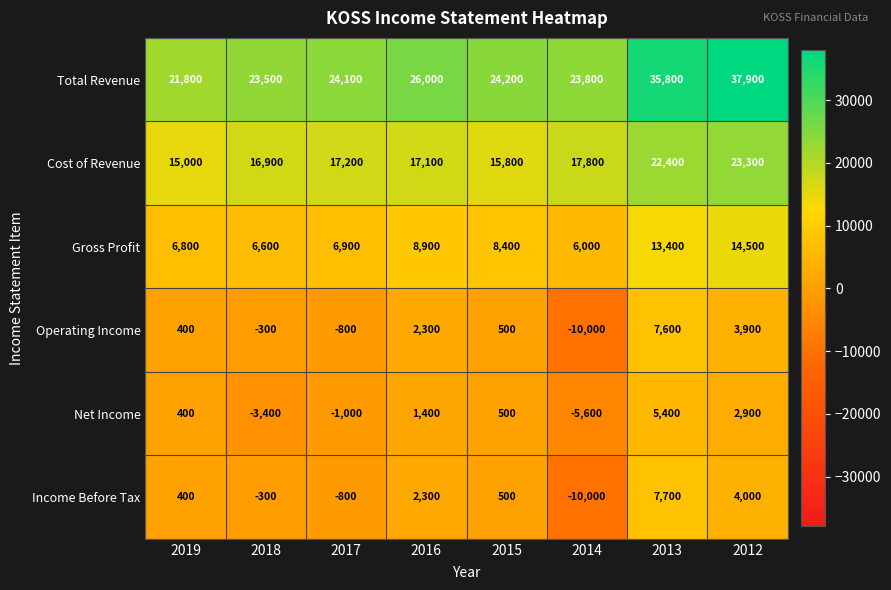

How many negative values does the Operating Income series have?

3